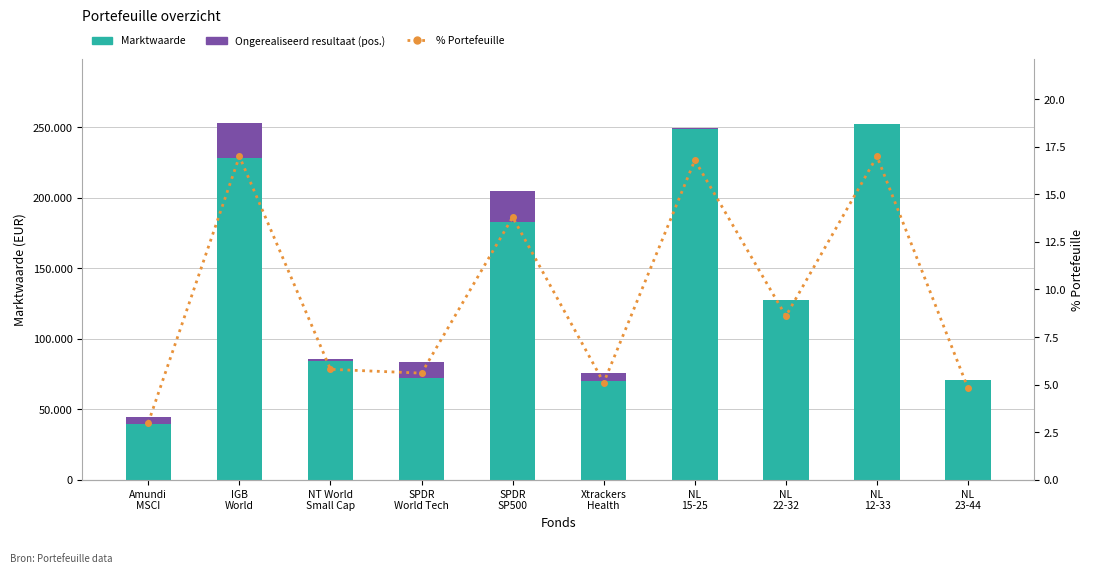

What is the sum of all % Portefeuille values?

97.5